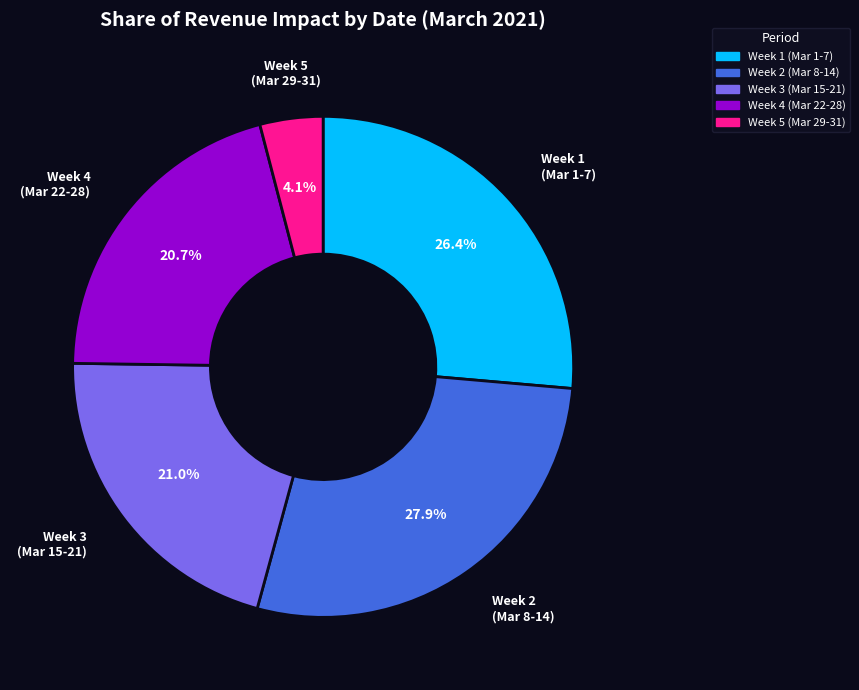

Is there a majority slice in this chart?

No